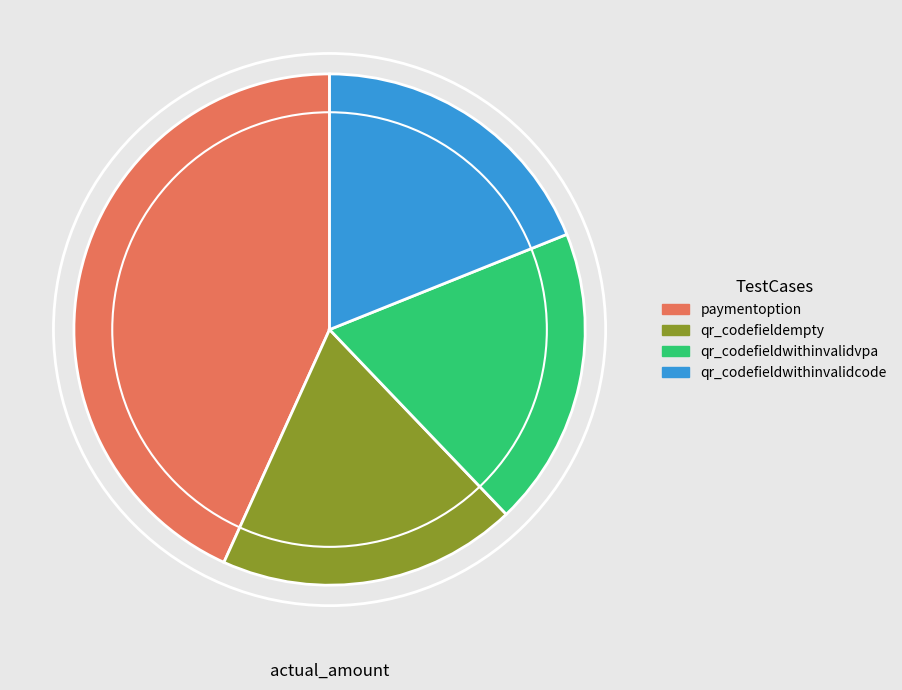

Is the sum of qr_codefieldwithinvalidvpa and qr_codefieldwithinvalidcode greater than half?

No